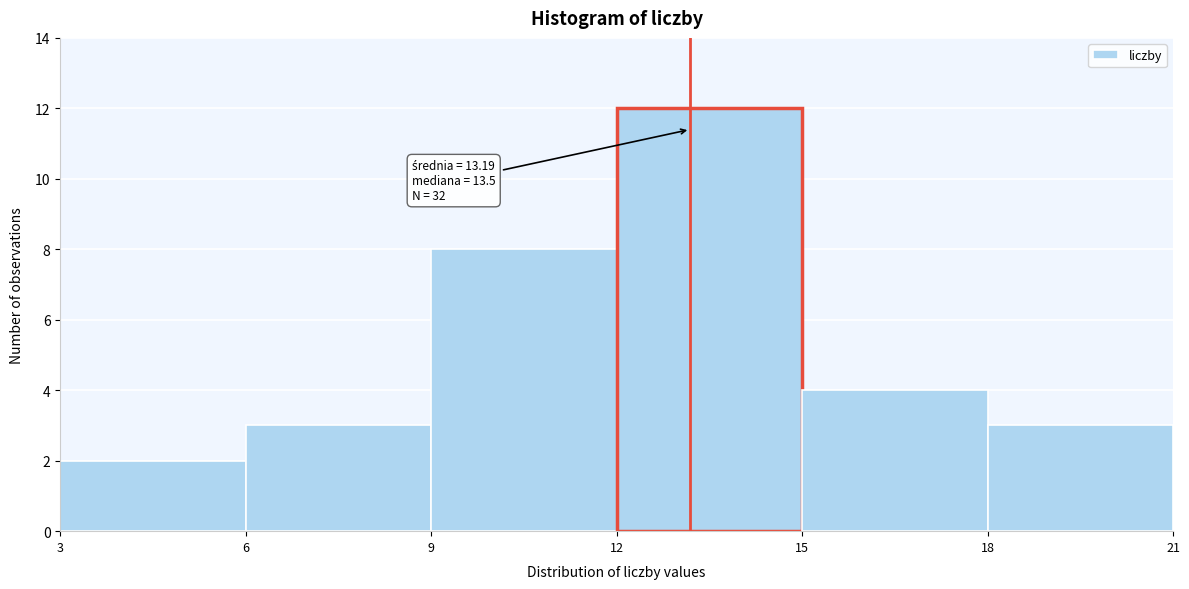

Over which range of the x-axis is the bar tallest?

12 to 15